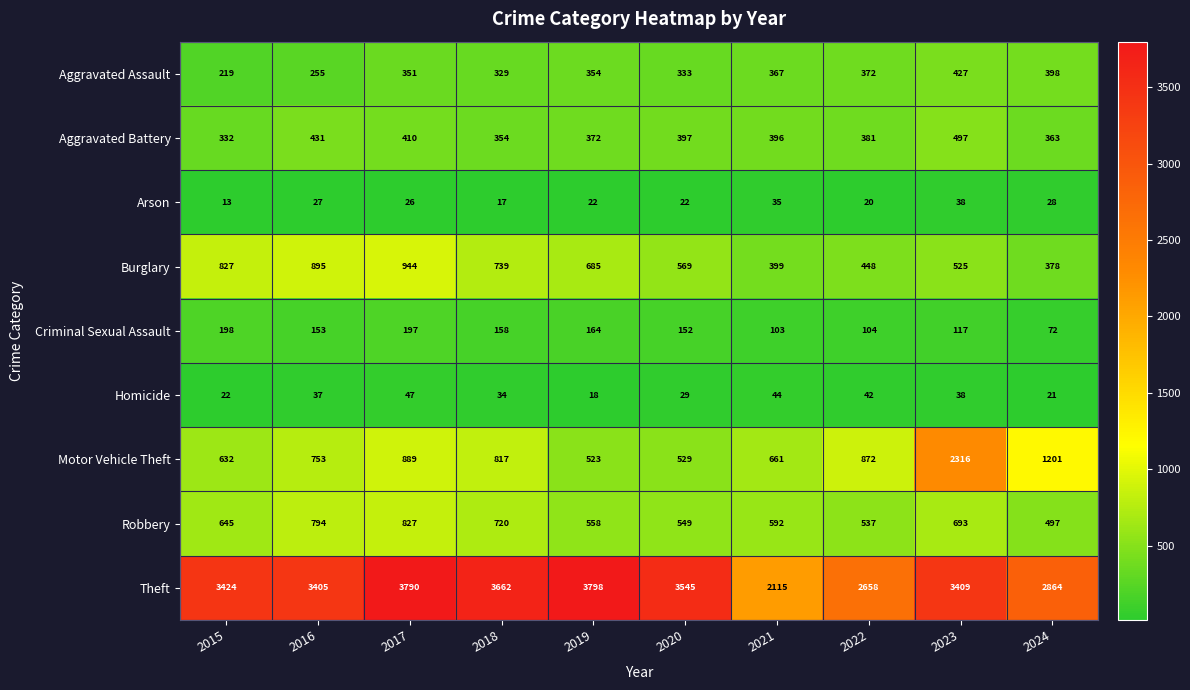

What is the spread (max minus min) of values at 2024?

2843